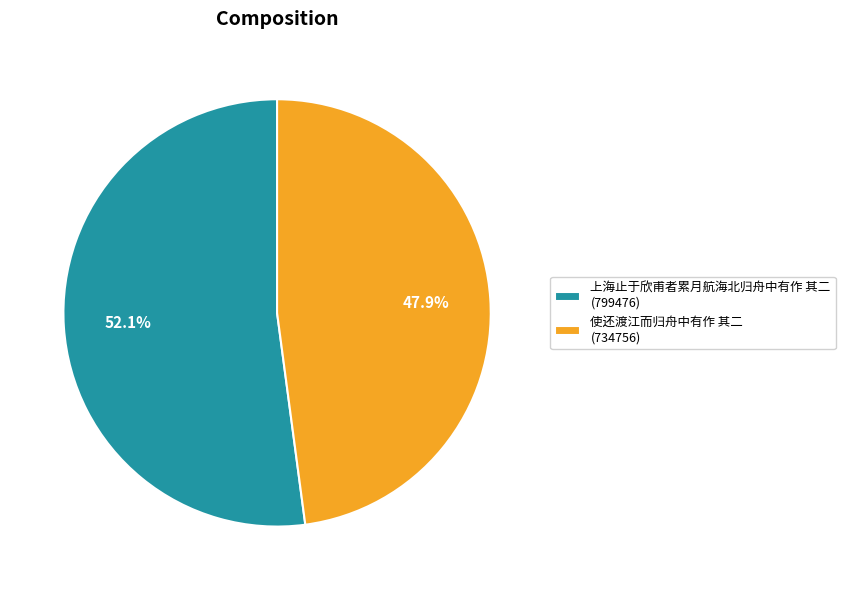

Rank the categories by value from lowest to highest.

使还渡江而归舟中有作 其二, 上海止于欣甫者累月航海北归舟中有作 其二